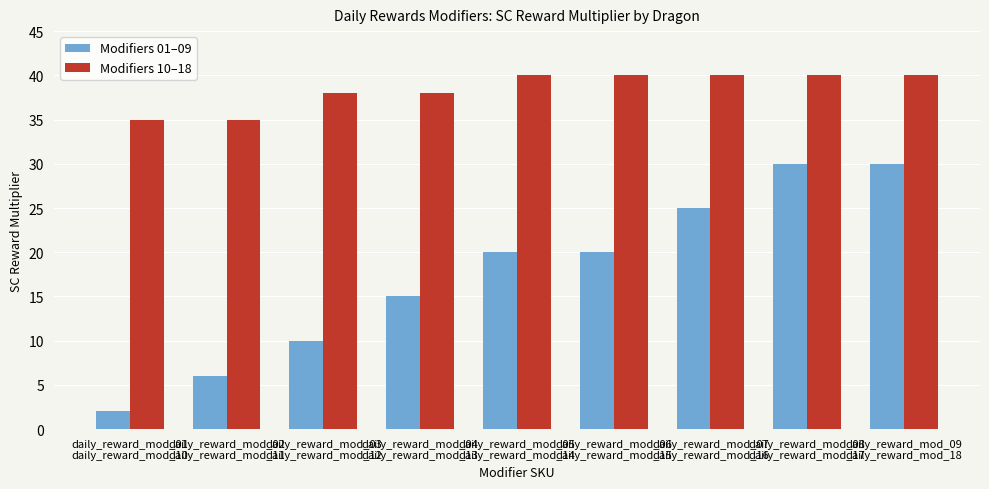

Which series has the largest range (max minus min)?

Modifiers 01–09